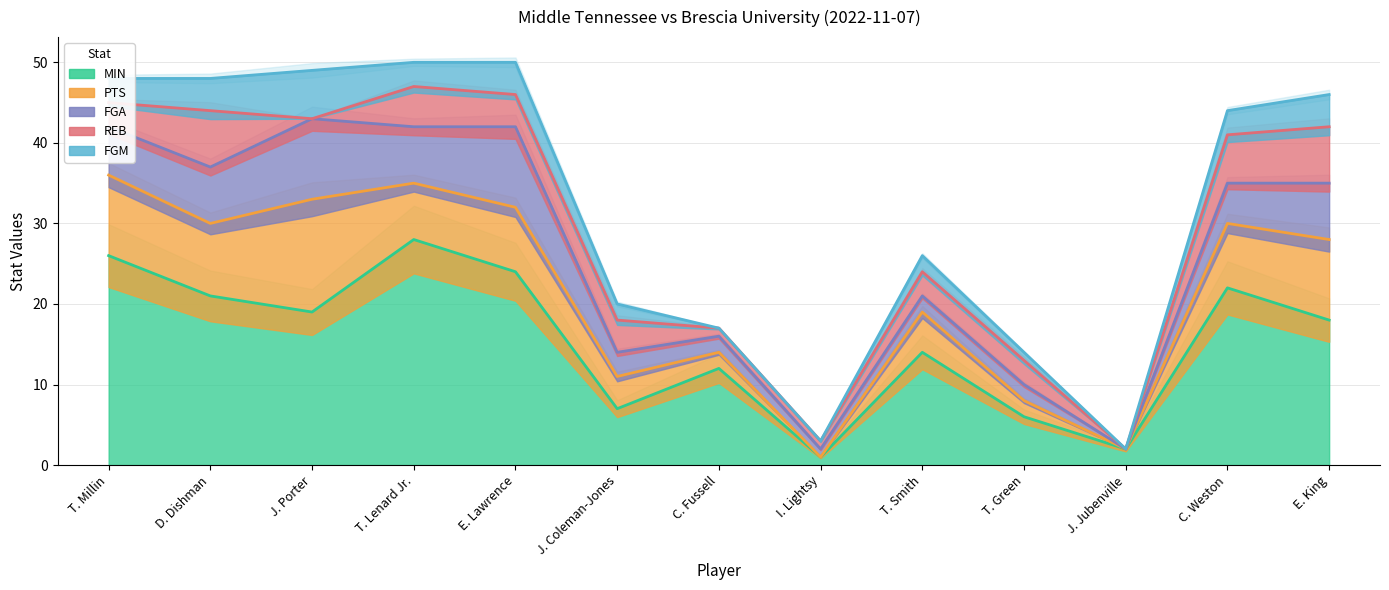

Does the chart have visible grid lines?

Yes